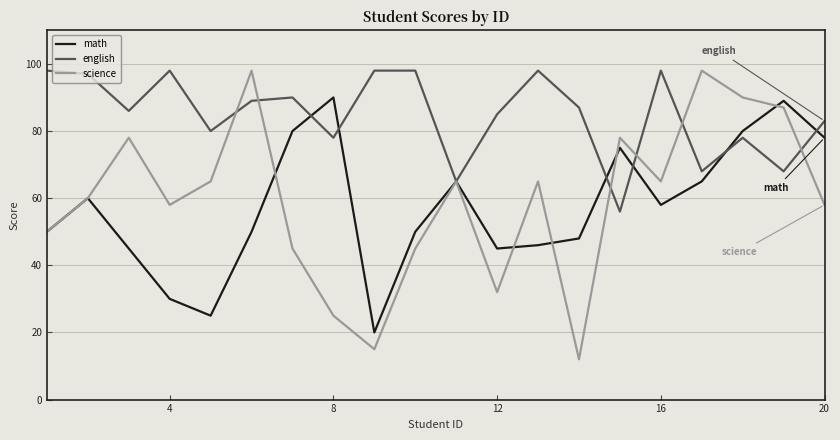

Which series has the largest total across all categories?

english